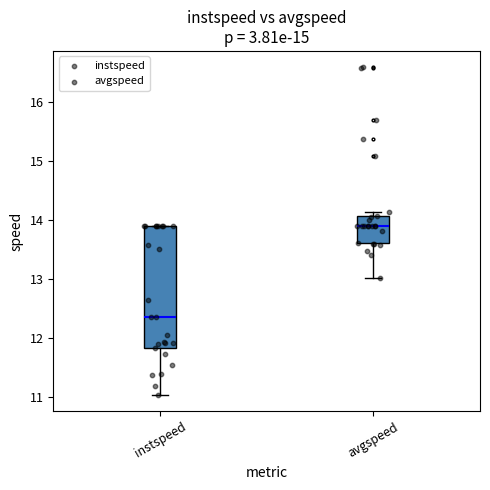

Where does the median line of the box for instspeed sit on the y-axis? The values are not printed on the chart, so give them approximately, as read against the axis.

12.4